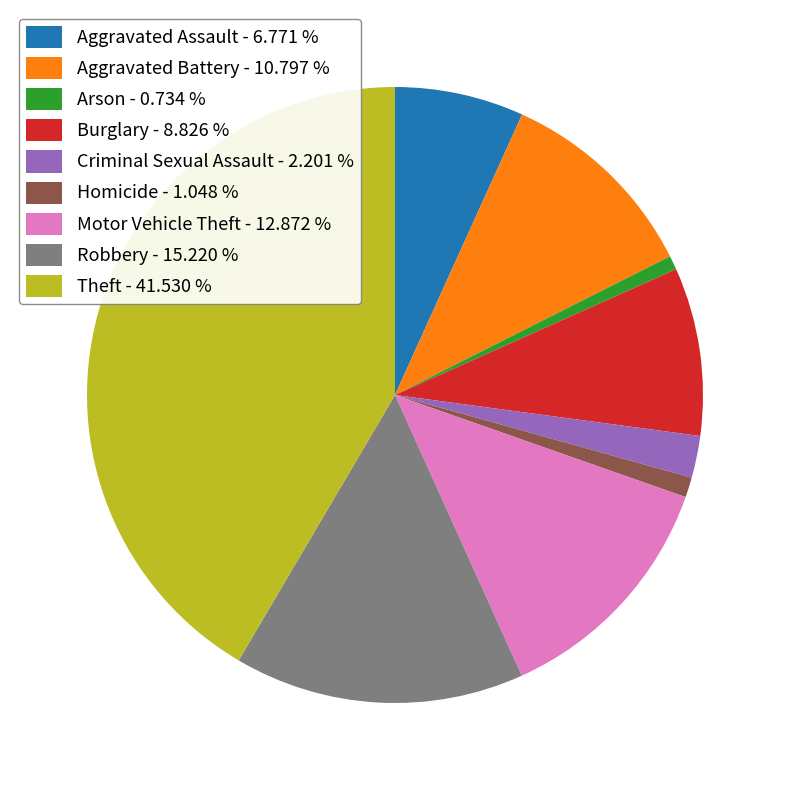

Combined, do Criminal Sexual Assault - 2.201 % and Homicide - 1.048 % account for over 50%?

No